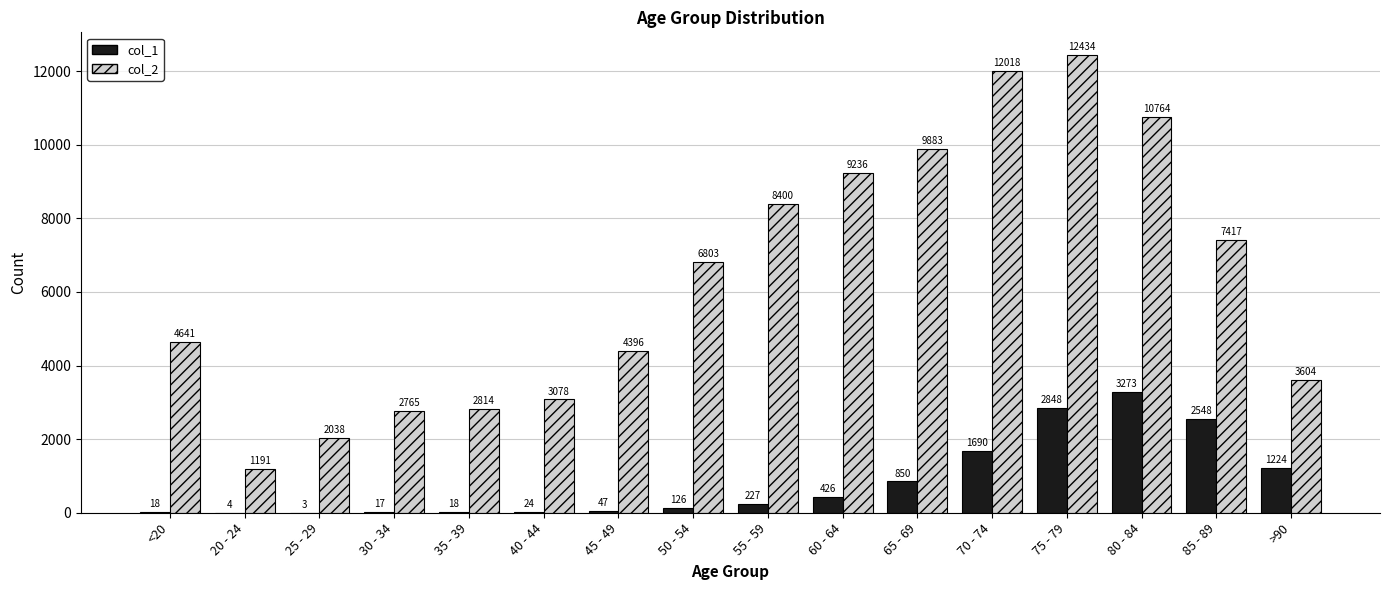

What is the sum of the col_1 values at 60 - 64 and 50 - 54?

552